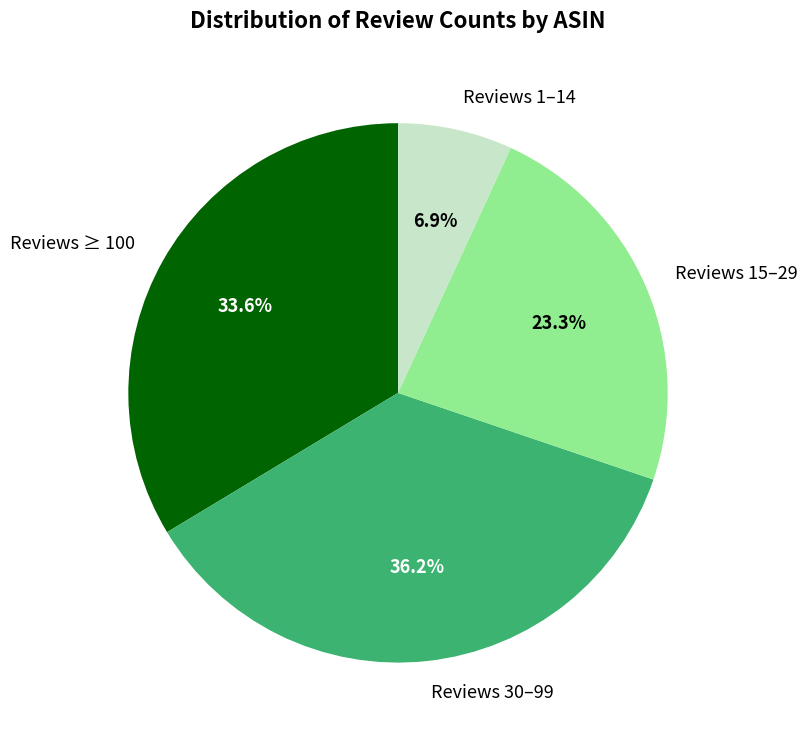

Rank the categories by value from lowest to highest.

Reviews 1–14, Reviews 15–29, Reviews ≥ 100, Reviews 30–99